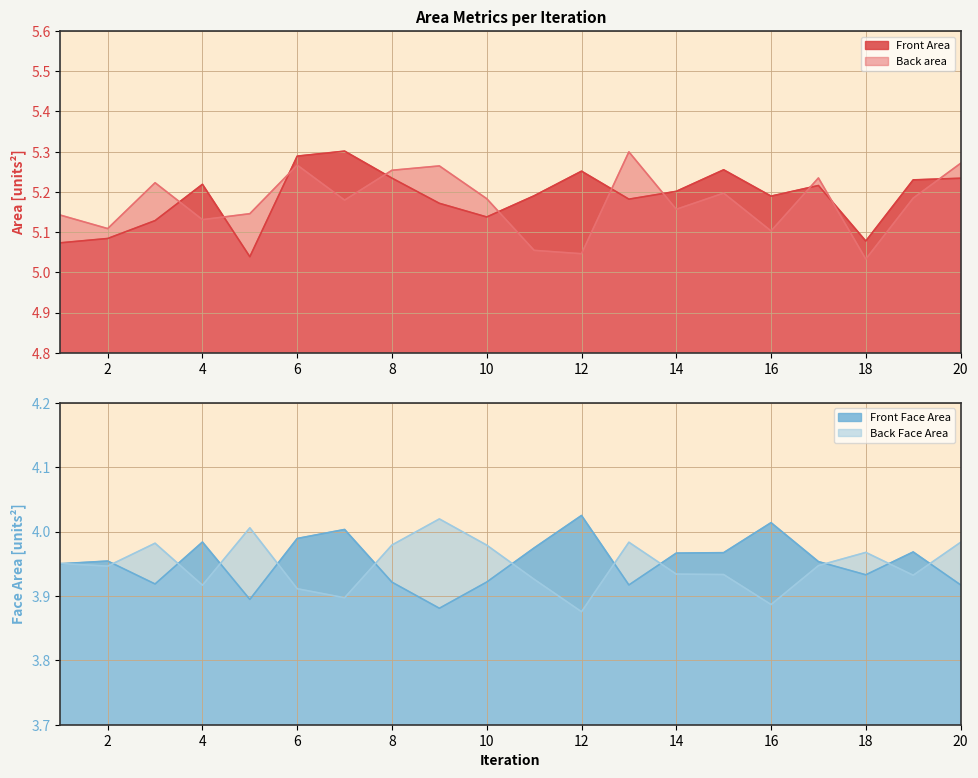

What is the difference between the highest and lowest values at 10?

1.3